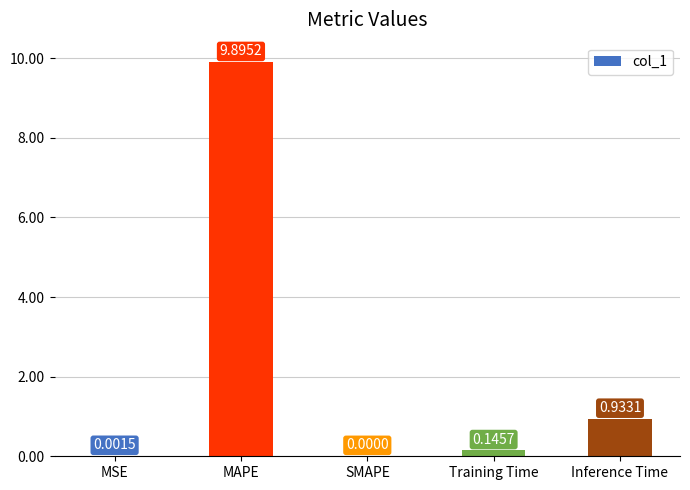

Count the number of data series in this chart.

1